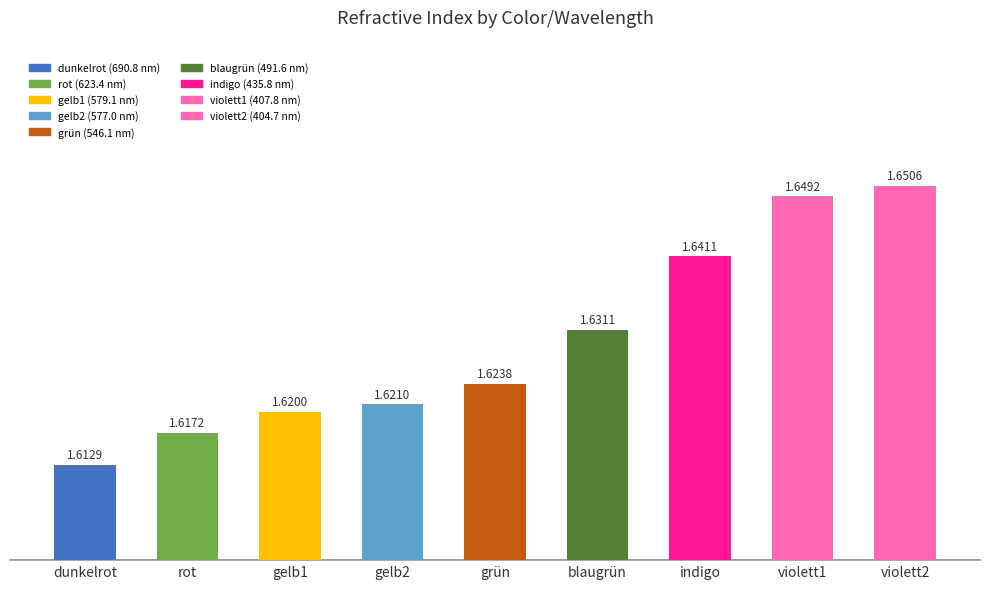

List the labels in order of value, smallest first.

dunkelrot, rot, gelb1, gelb2, grün, blaugrün, indigo, violett1, violett2